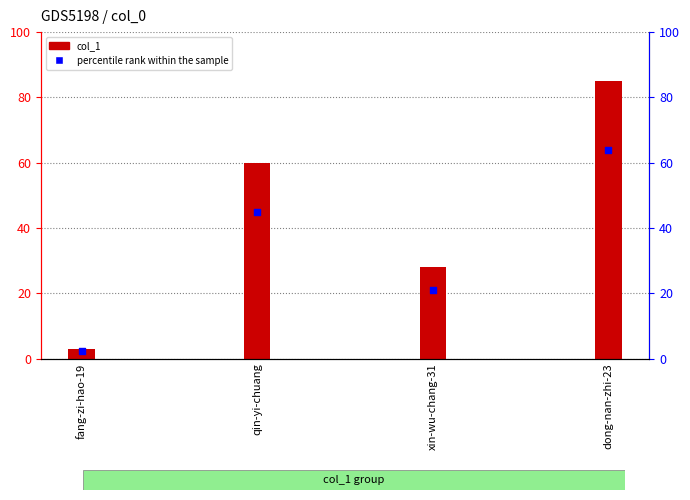

At how many categories does at least one series exceed 63?

1